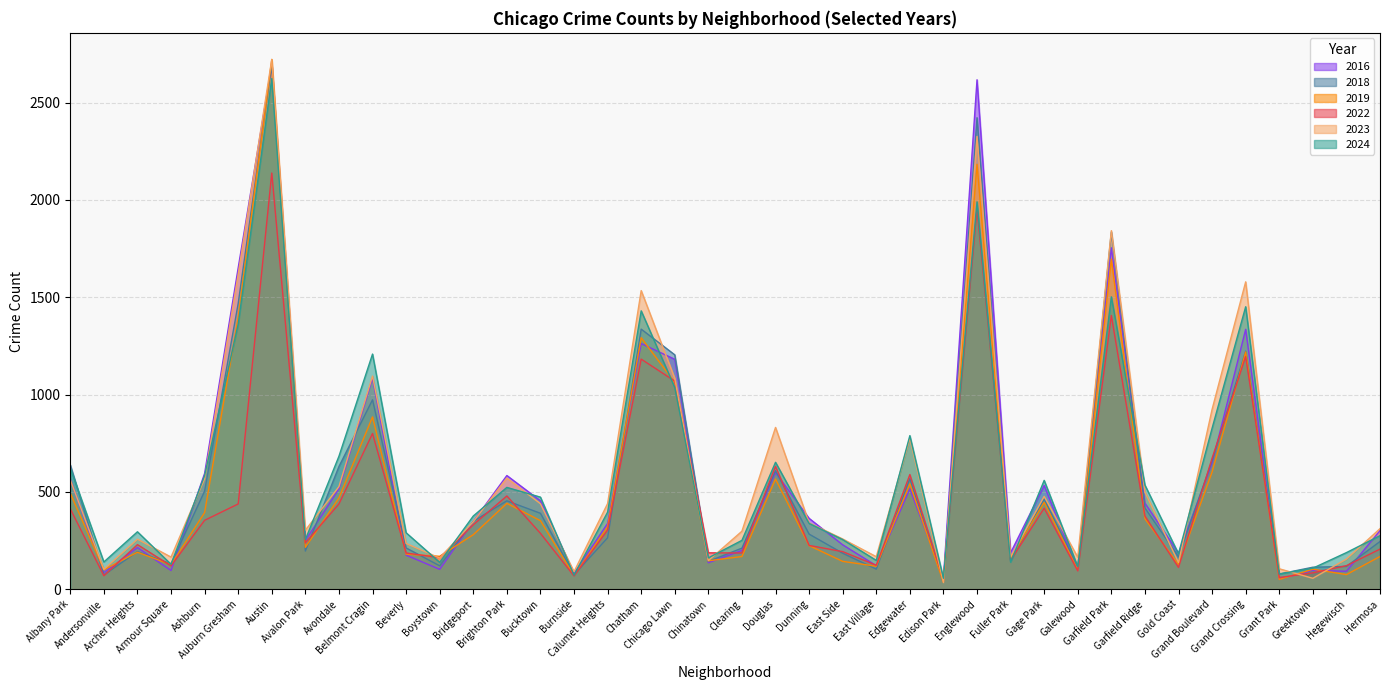

How many lines are shown in the chart?

6